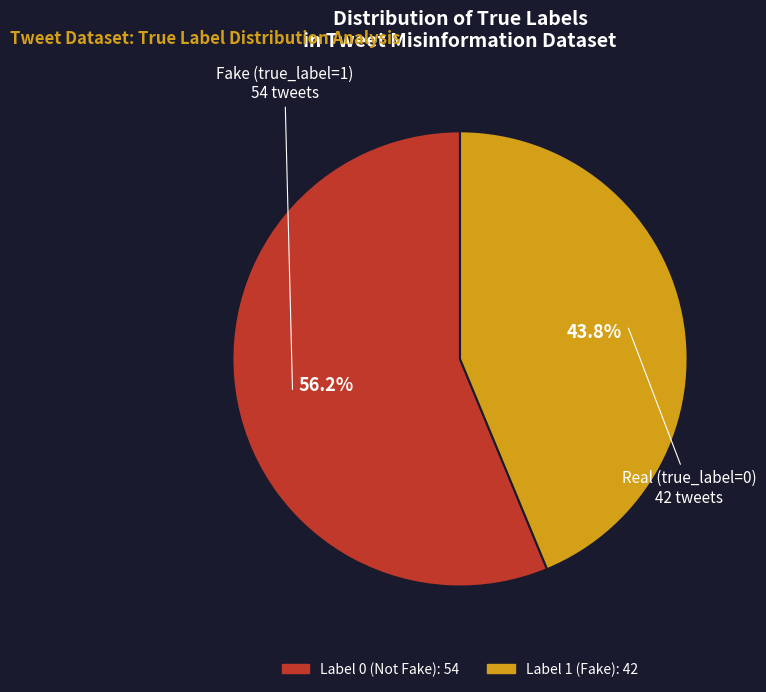

Is there any slice that represents more than half of the pie?

Yes